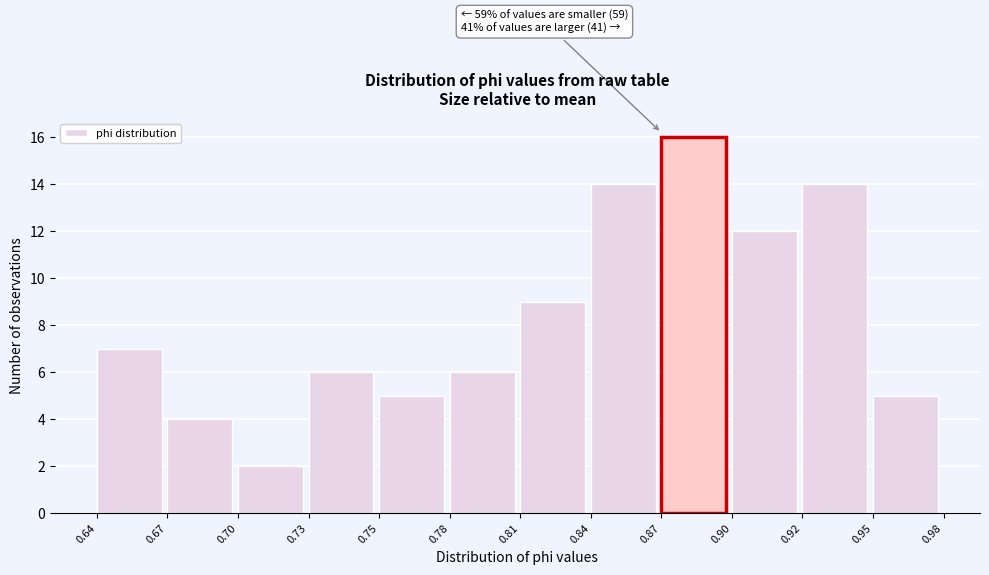

Reading left to right, what are all the values shown in this chart?

0.64=7	0.67=4	0.70=2	0.73=6	0.75=5	0.78=6	0.81=9	0.84=14	0.87=16	0.90=12	0.92=14	0.95=5